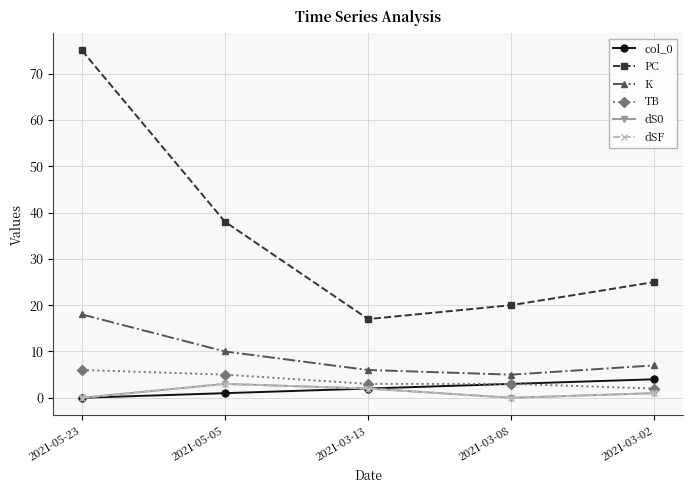

Reading right to left, list all the values displayed in this chart.

col_0: 2021-03-02=4	2021-03-08=3	2021-03-13=2	2021-05-05=1	2021-05-23=0
PC: 2021-03-02=25	2021-03-08=20	2021-03-13=17	2021-05-05=38	2021-05-23=75
K: 2021-03-02=7	2021-03-08=5	2021-03-13=6	2021-05-05=10	2021-05-23=18
TB: 2021-03-02=2	2021-03-08=3	2021-03-13=3	2021-05-05=5	2021-05-23=6
dS0: 2021-03-02=1	2021-03-08=0	2021-03-13=2	2021-05-05=3	2021-05-23=0
dSF: 2021-03-02=1	2021-03-08=0	2021-03-13=2	2021-05-05=3	2021-05-23=0